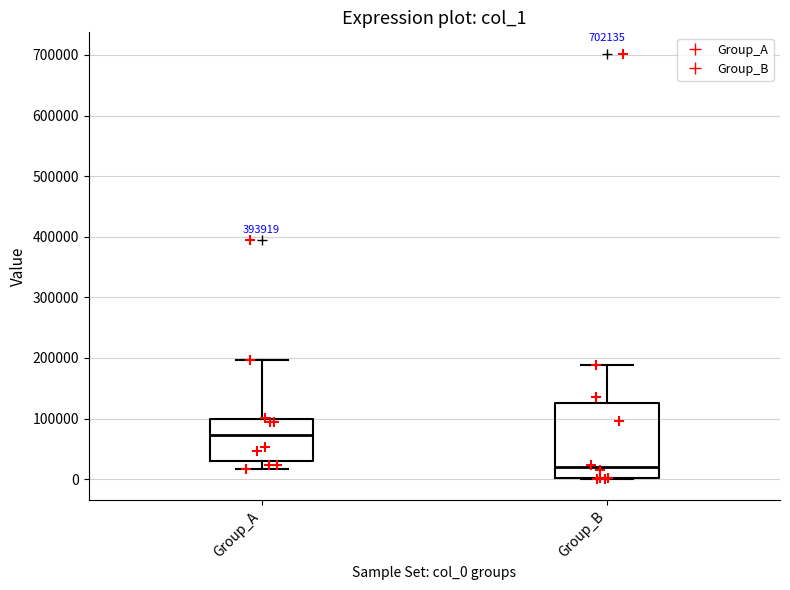

Reading left to right, read every box against the y-axis: the position of its median line, the range the box covers, and the ends of its whiskers. The values are not printed on the chart, so give them approximately, as read against the axis.

Group_A: median 70000, box 30000 to 100000, whiskers 20000 to 200000
Group_B: median 20000, box 0 to 130000, whiskers 0 to 190000